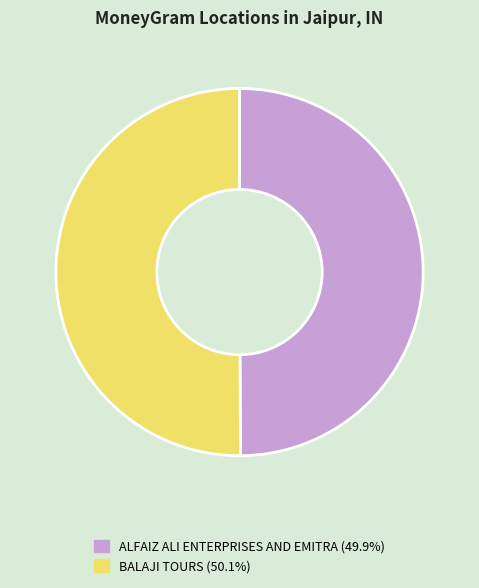

Do BALAJI TOURS and ALFAIZ ALI ENTERPRISES AND EMITRA together represent more than half of the pie?

Yes